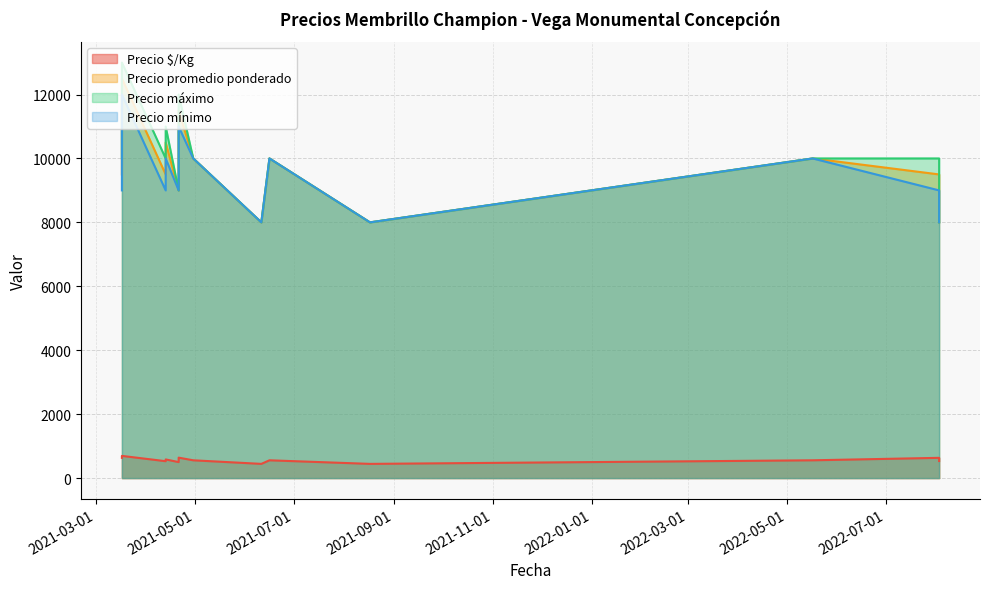

What is the maximum value shown in the chart?

13000